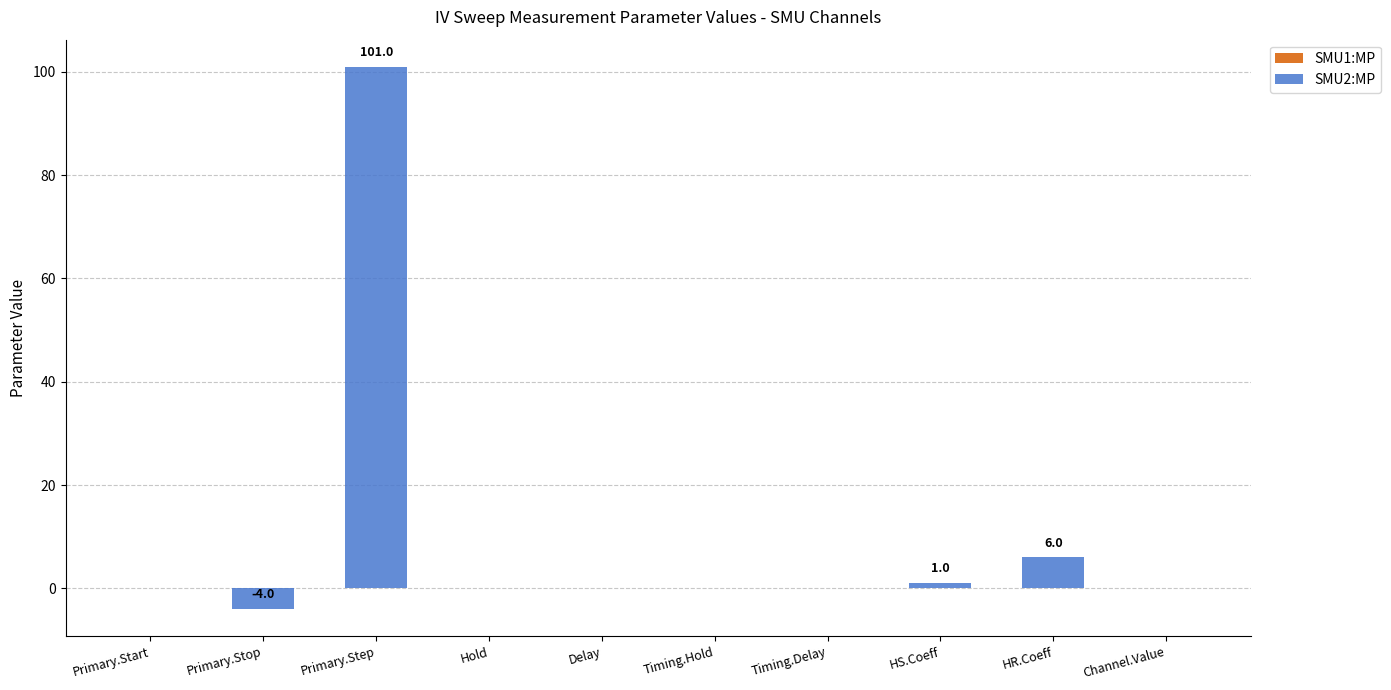

What is the greatest value displayed?

101